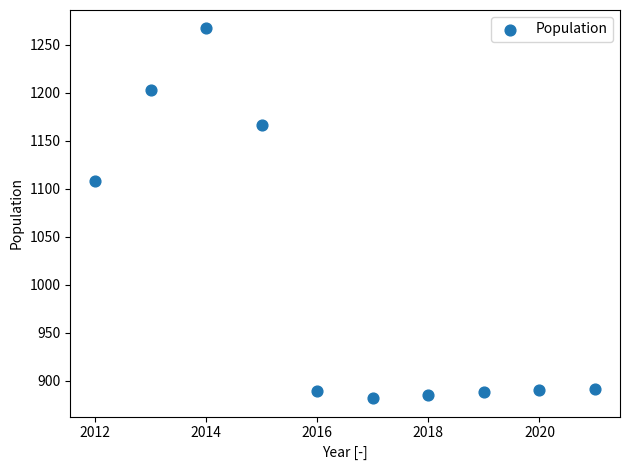

What is the range of Y values (max minus min)?

385